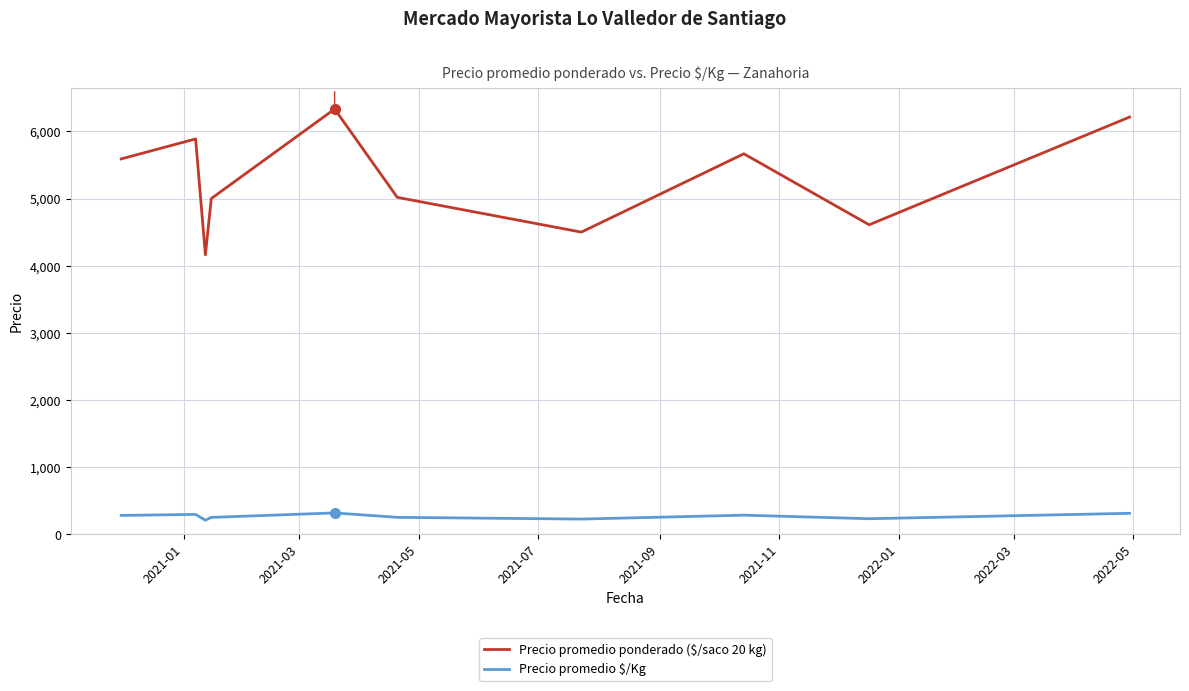

True or false: Precio promedio $/Kg has more than 0 interior local peaks.

True